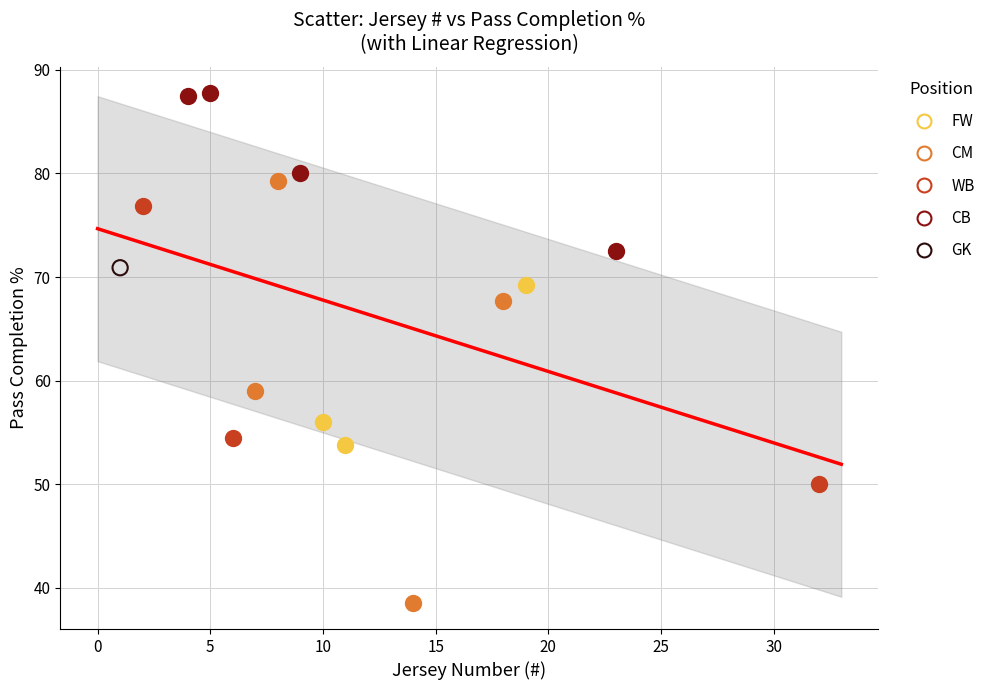

What are all the series names shown in the legend?

FW, CM, WB, CB, GK